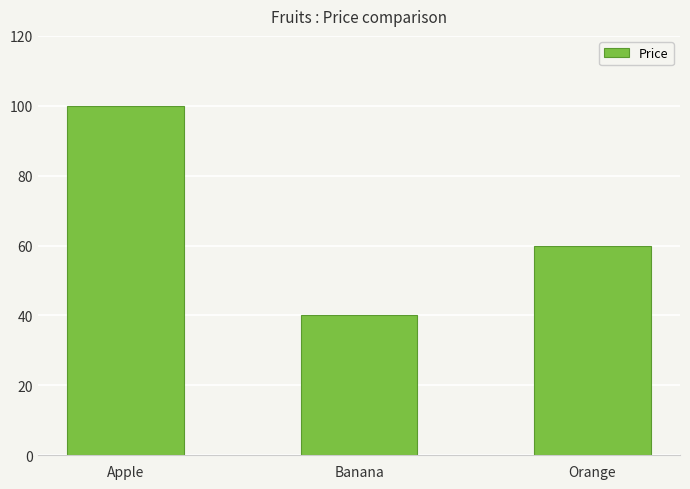

Reading left to right, extract all data points from this chart.

Apple=100	Banana=40	Orange=60